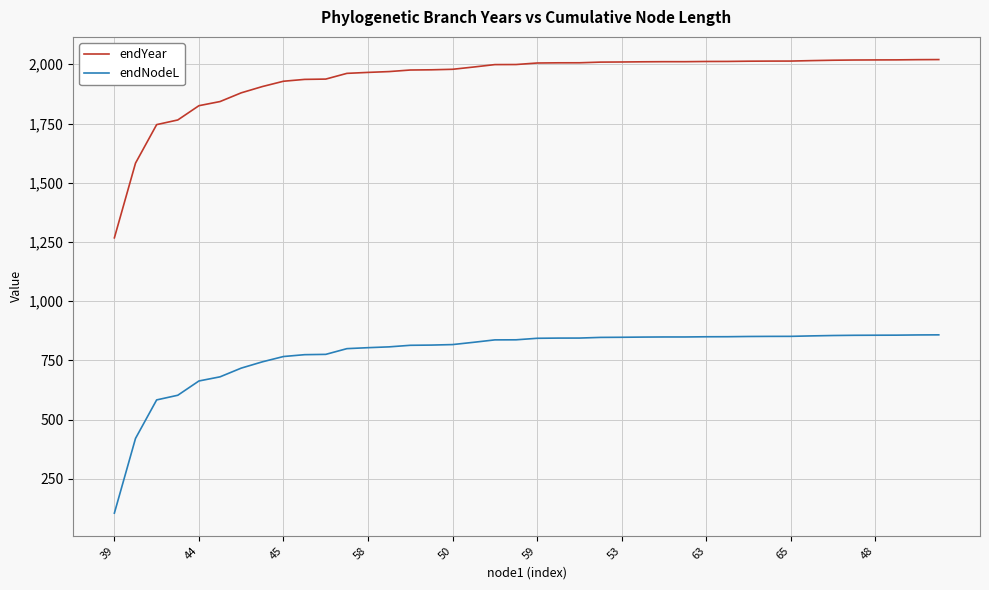

What is the maximum value for endYear?

2019.9